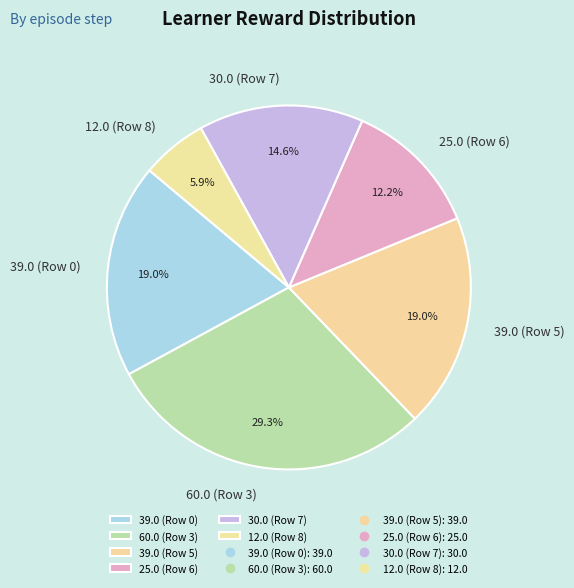

What percentage do 39.0 (Row 5) and 39.0 (Row 0) together represent?

38.0%